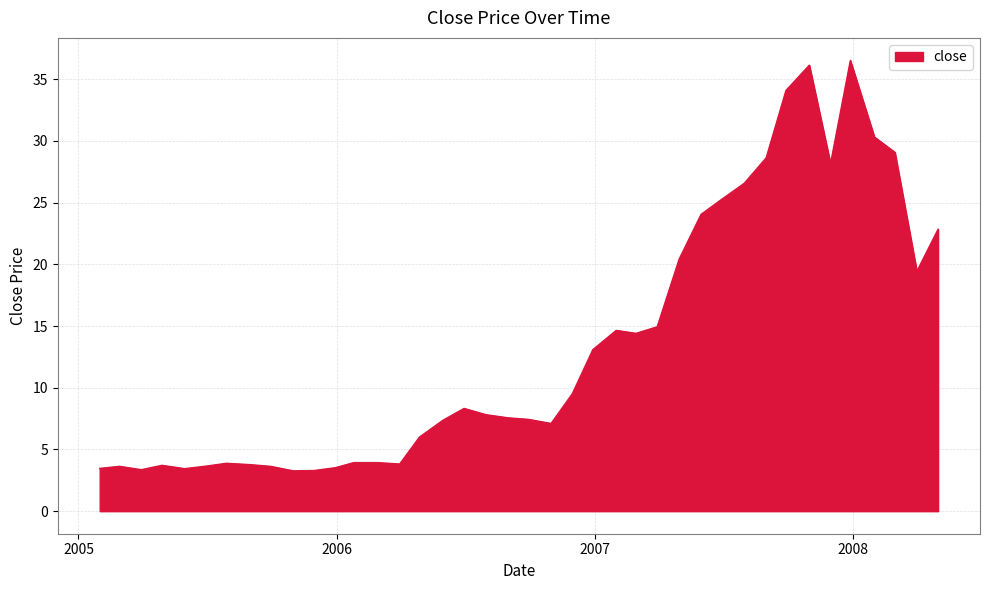

What is the smallest value displayed?

3.3